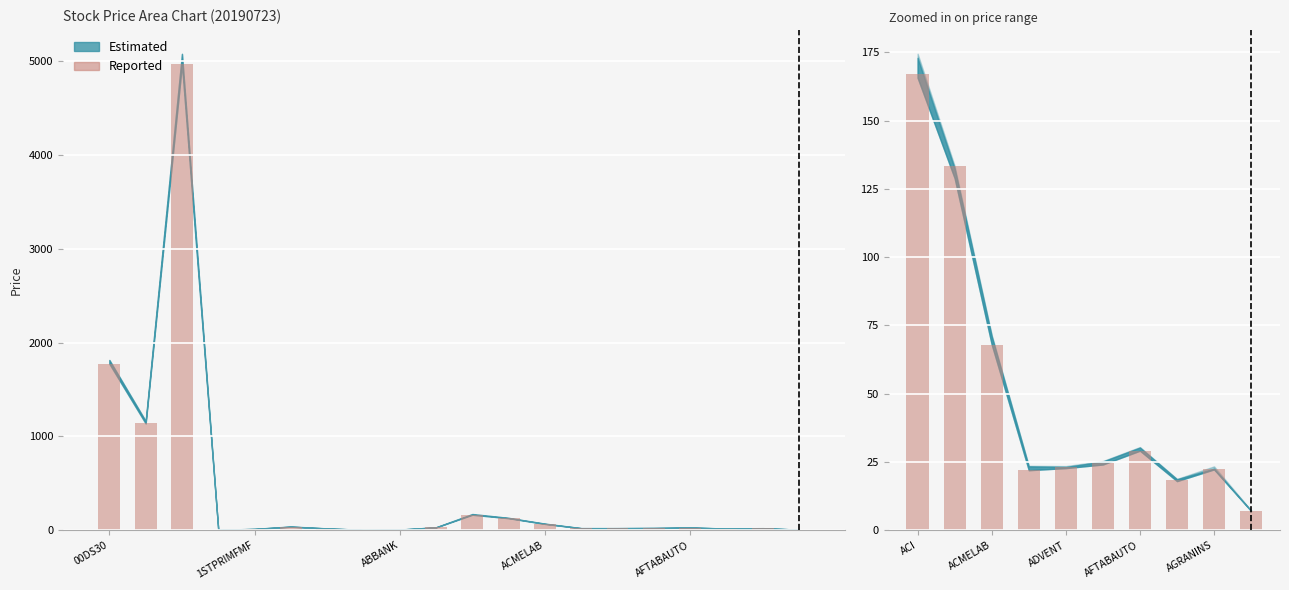

What is the sum of all values?

515.0